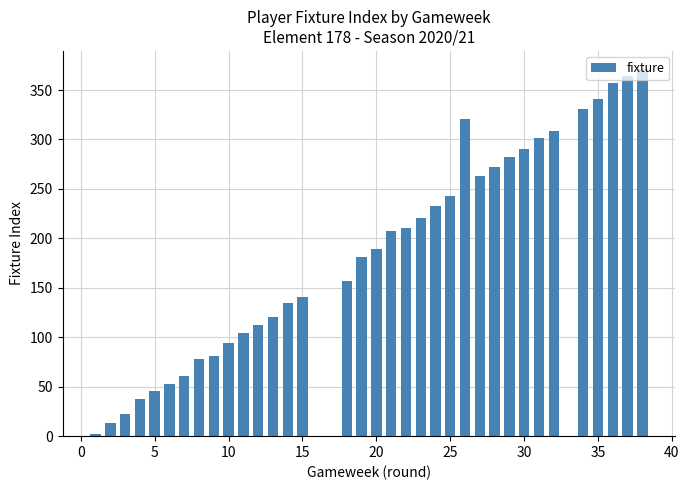

True or false: the data shows 15 at 20.

False